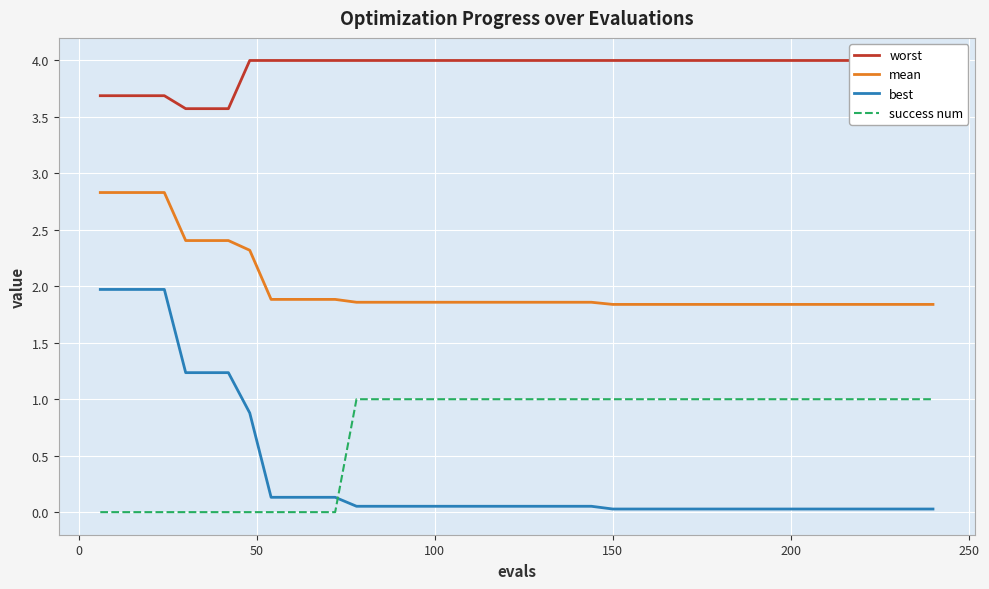

Reading right to left, transcribe all the data shown in this chart.

worst: 4.0	4.0	4.0	4.0	4.0	4.0	4.0	4.0	4.0	4.0	4.0	4.0	4.0	4.0	4.0	4.0	4.0	4.0	4.0	4.0	4.0	4.0	4.0	4.0	4.0	4.0	4.0	4.0	4.0	4.0	4.0	4.0	4.0	3.6	3.6	3.6	3.7	3.7	3.7	3.7
mean: 1.8	1.8	1.8	1.8	1.8	1.8	1.8	1.8	1.8	1.8	1.8	1.8	1.8	1.8	1.8	1.8	1.9	1.9	1.9	1.9	1.9	1.9	1.9	1.9	1.9	1.9	1.9	1.9	1.9	1.9	1.9	1.9	2.3	2.4	2.4	2.4	2.8	2.8	2.8	2.8
best: 0.0	0.0	0.0	0.0	0.0	0.0	0.0	0.0	0.0	0.0	0.0	0.0	0.0	0.0	0.0	0.0	0.1	0.1	0.1	0.1	0.1	0.1	0.1	0.1	0.1	0.1	0.1	0.1	0.1	0.1	0.1	0.1	0.9	1.2	1.2	1.2	2.0	2.0	2.0	2.0
success num: 1.0	1.0	1.0	1.0	1.0	1.0	1.0	1.0	1.0	1.0	1.0	1.0	1.0	1.0	1.0	1.0	1.0	1.0	1.0	1.0	1.0	1.0	1.0	1.0	1.0	1.0	1.0	1.0	0.0	0.0	0.0	0.0	0.0	0.0	0.0	0.0	0.0	0.0	0.0	0.0